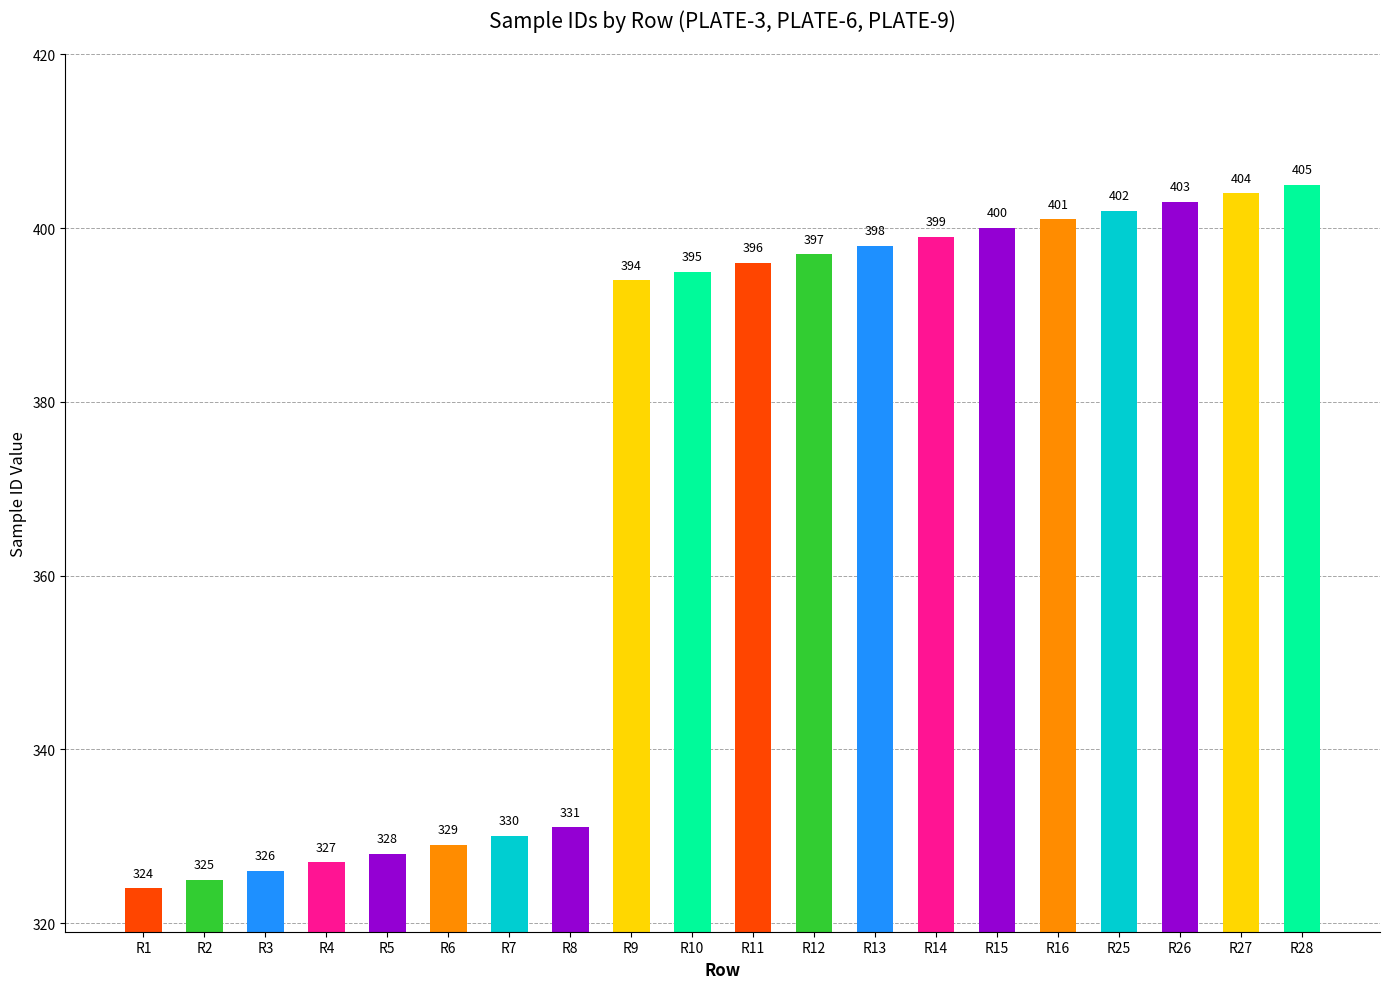

What is the difference between the second highest and minimum values?

80